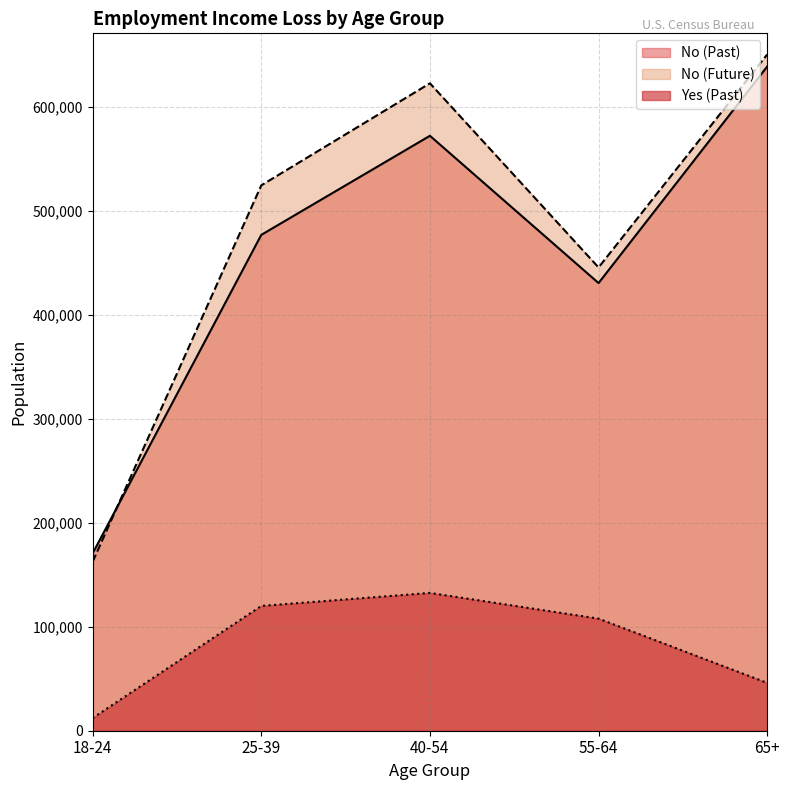

Reading left to right, transcribe all the data shown in this chart.

No (Past): 18-24=170614	25-39=477058	40-54=572366	55-64=430694	65+=639000
No (Future): 18-24=162594	25-39=524690	40-54=622871	55-64=445706	65+=650607
Yes (Past): 18-24=12192	25-39=120068	40-54=132593	55-64=107841	65+=46020